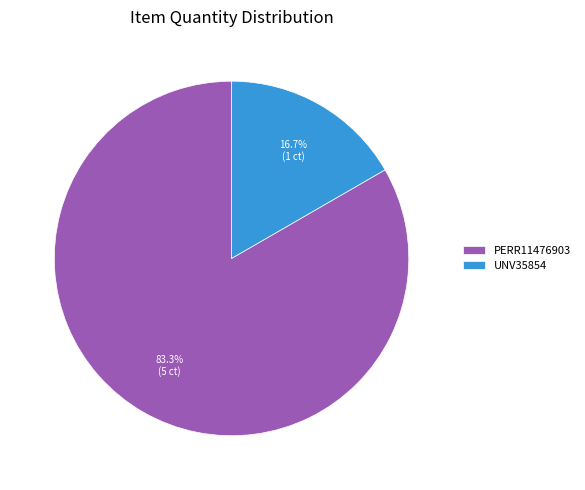

To the nearest percent, what percentage of the pie is UNV35854?

17%